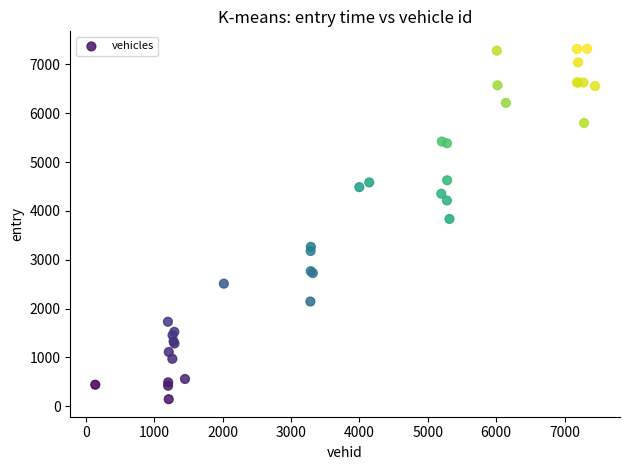

What Y value in the scatter plot is closest to 3731?

3835.0